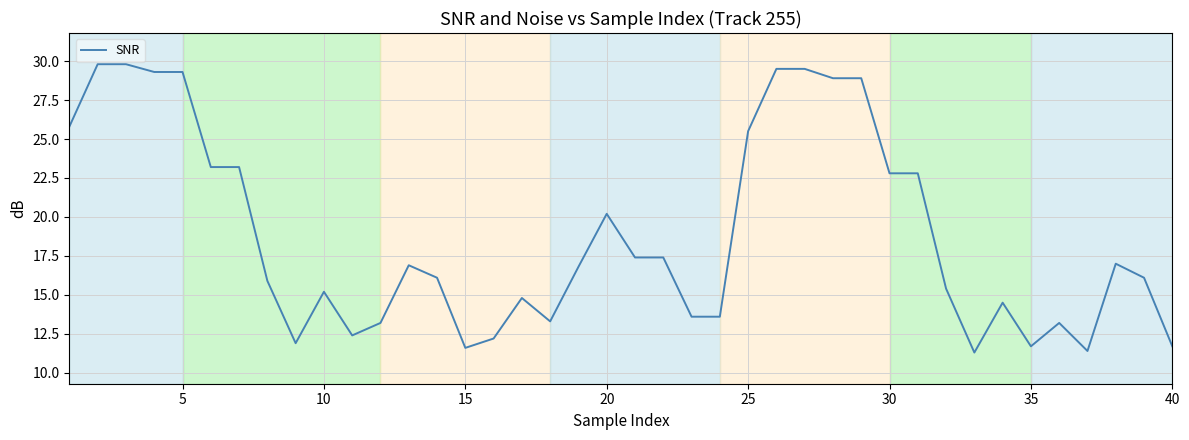

What is the minimum value shown in the chart?

11.3